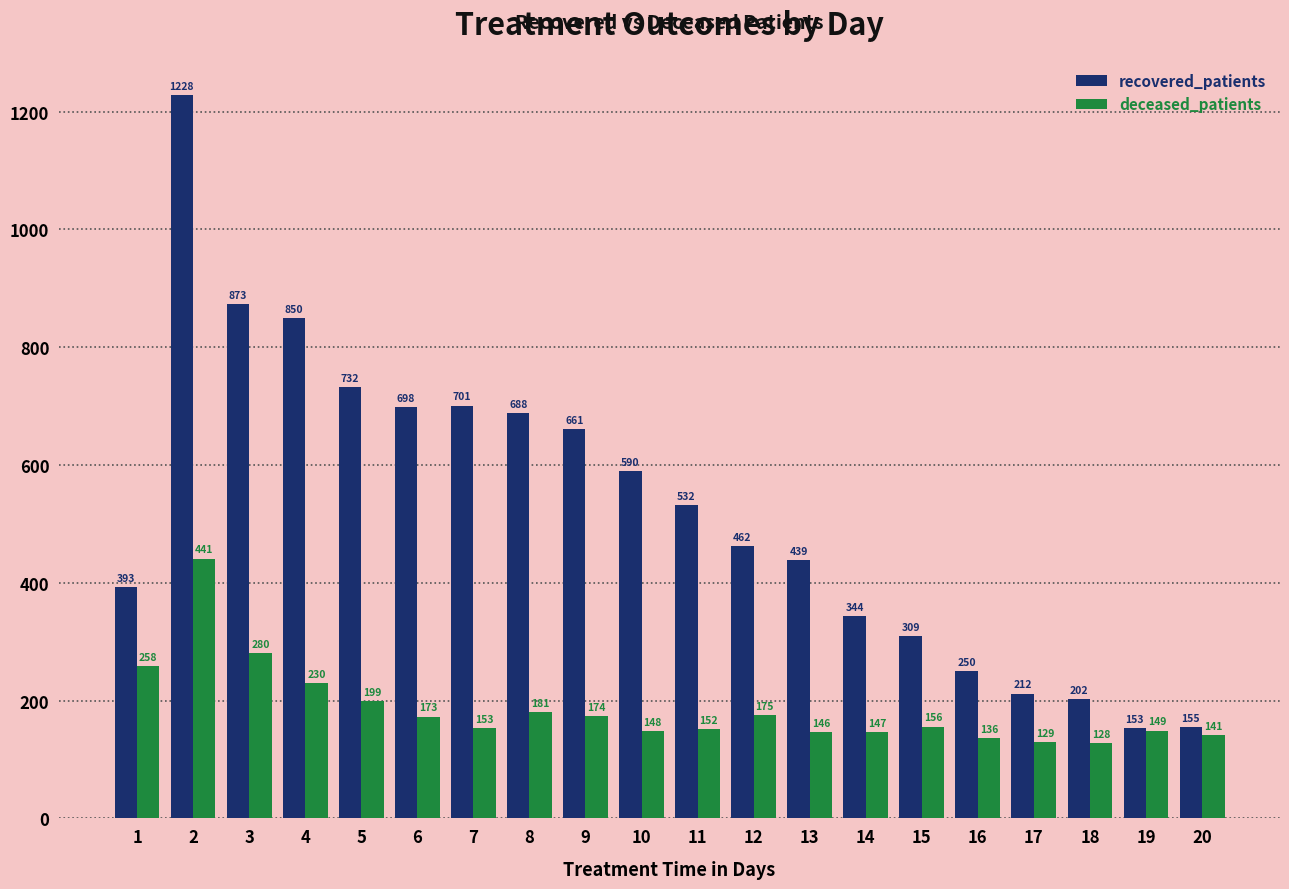

What is the difference between the second highest and second lowest values in the recovered_patients series?

718